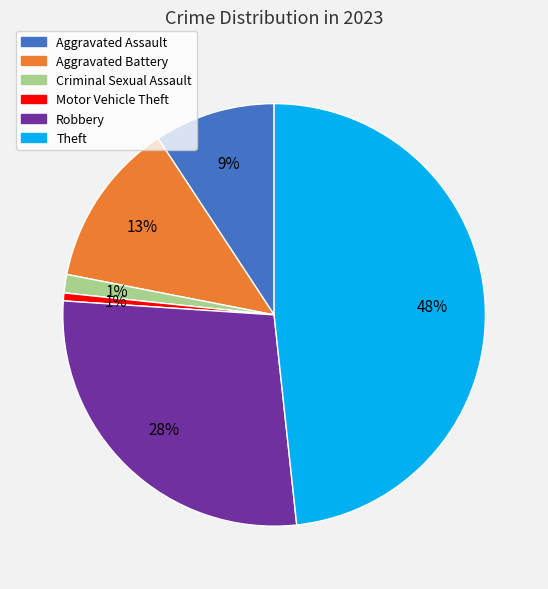

How many segments does this pie chart have?

6